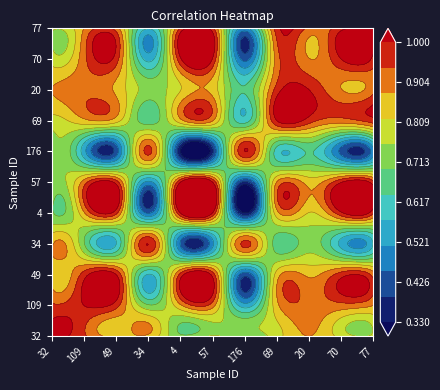

Rank the series at 69 from lowest to highest value.

176, 34, 32, 49, 4, 109, 57, 70, 20, 77, 69